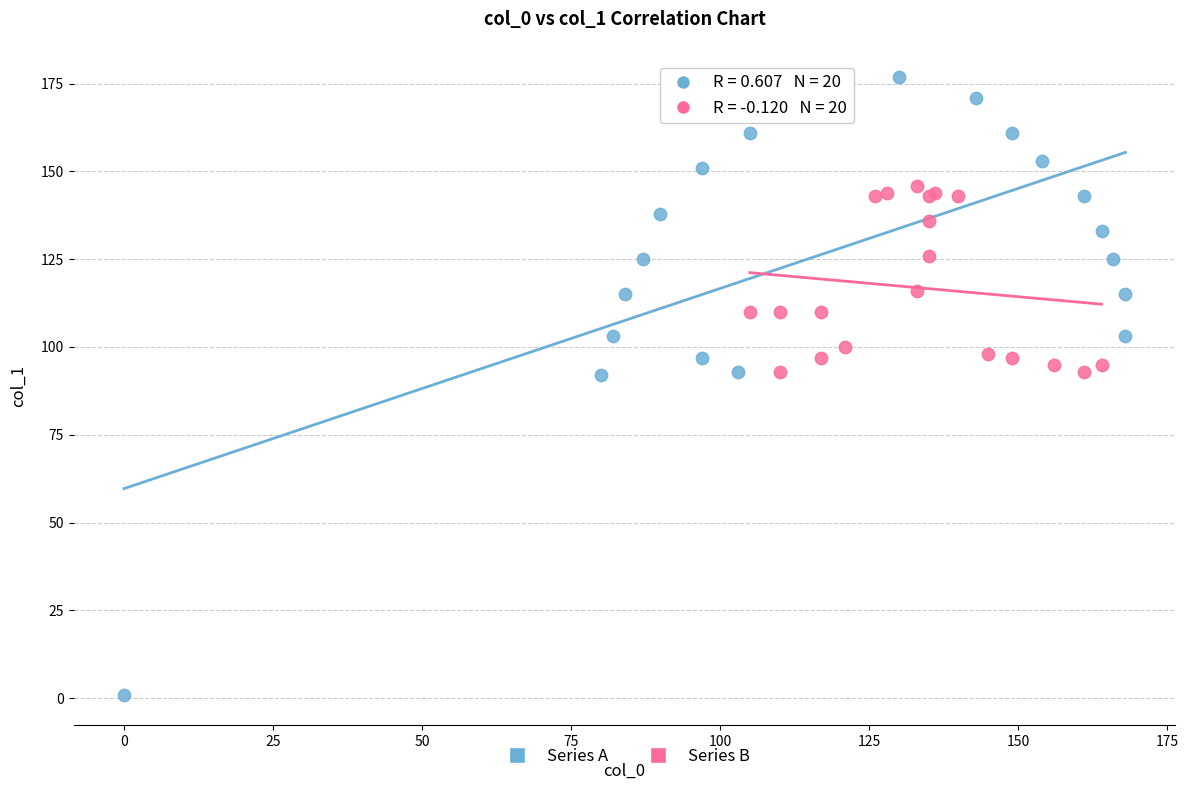

What are all the series names shown in the legend?

Series A, Series B